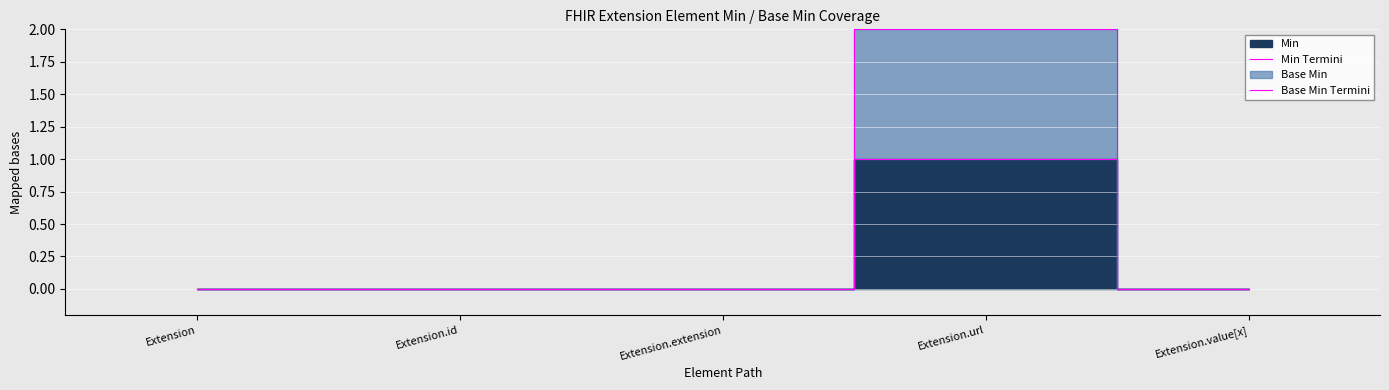

In Min Termini, how many points are higher than both neighbors (excluding endpoints)?

1